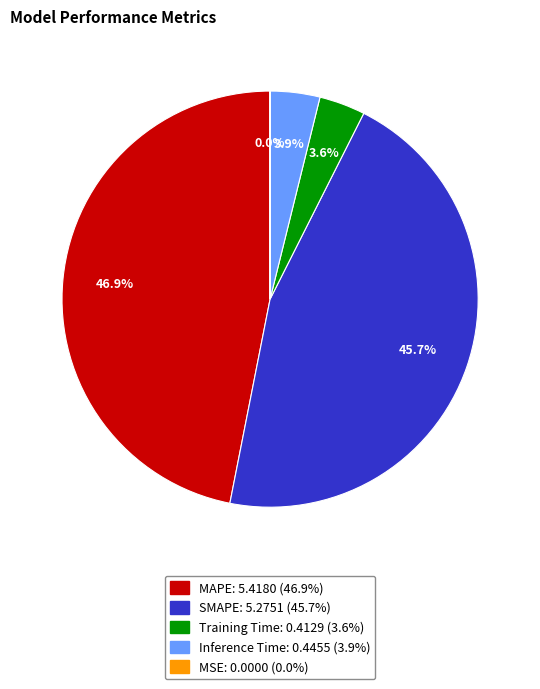

What is the largest slice in the pie chart?

MAPE